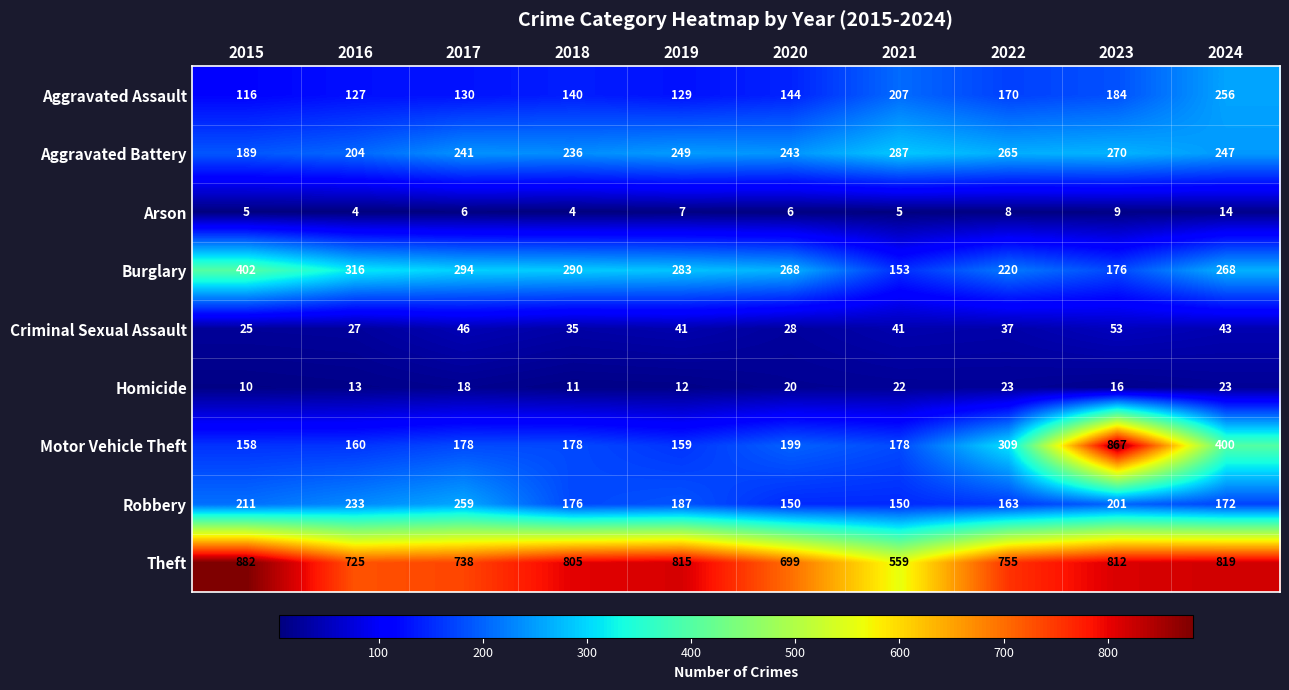

At which label does Criminal Sexual Assault reach its peak?

2023